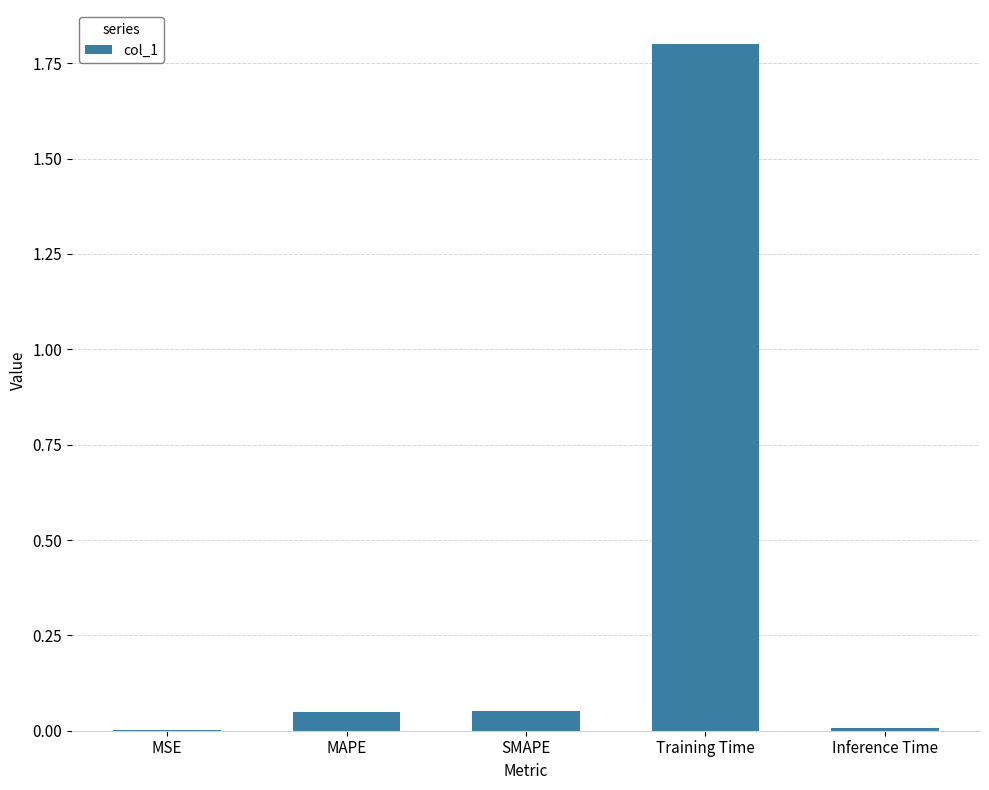

What is the sum of the values at Training Time and SMAPE?

1.9